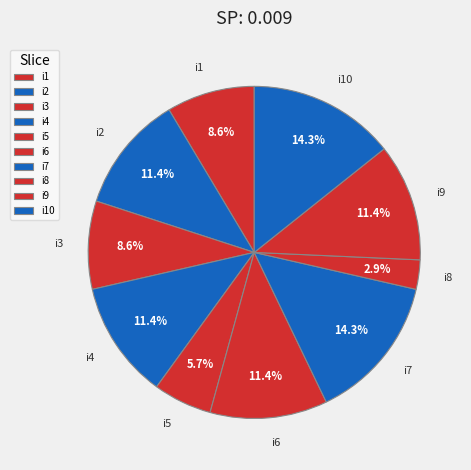

To the nearest percent, what portion does i3 represent?

9%